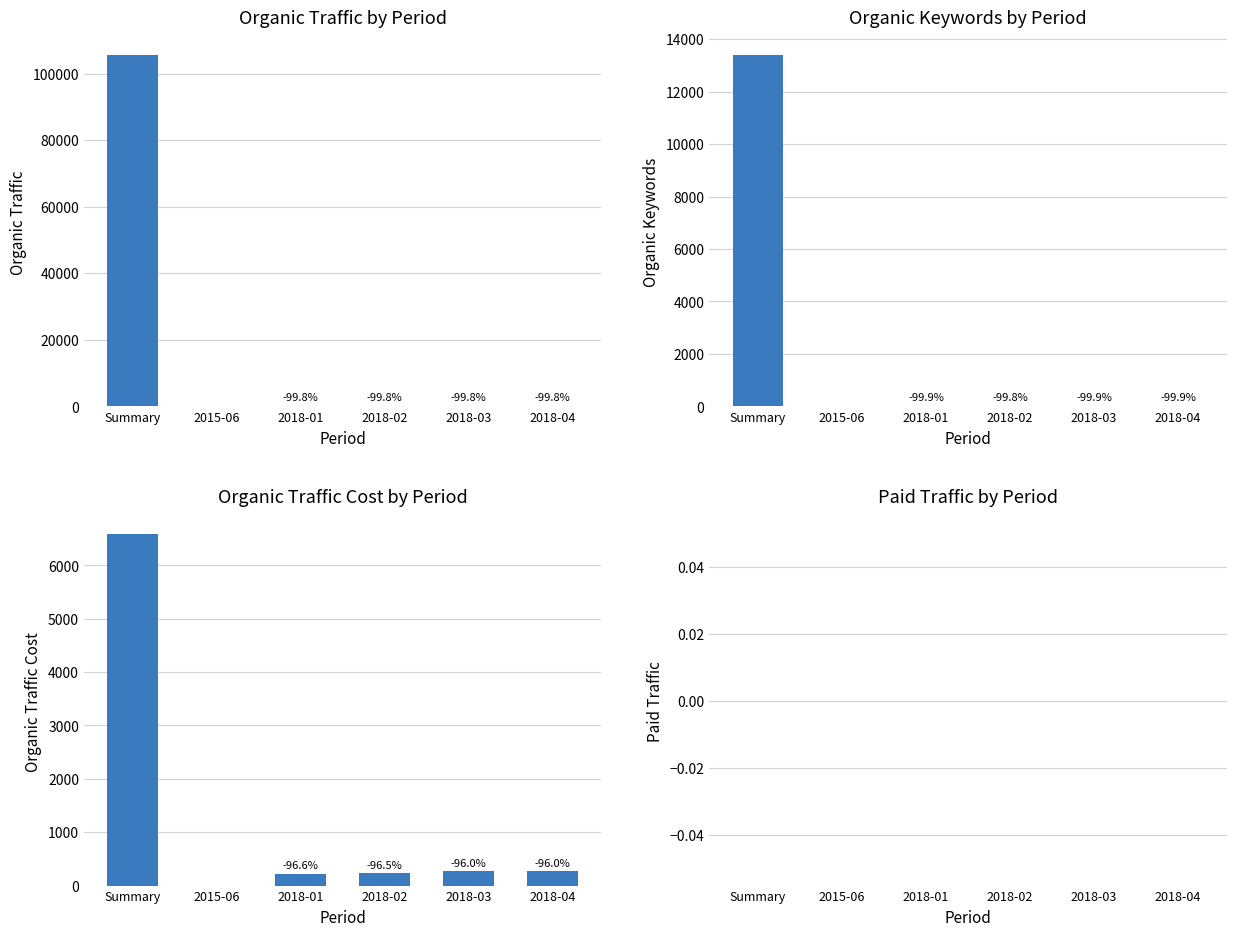

Which series has the widest spread of values?

Organic Traffic